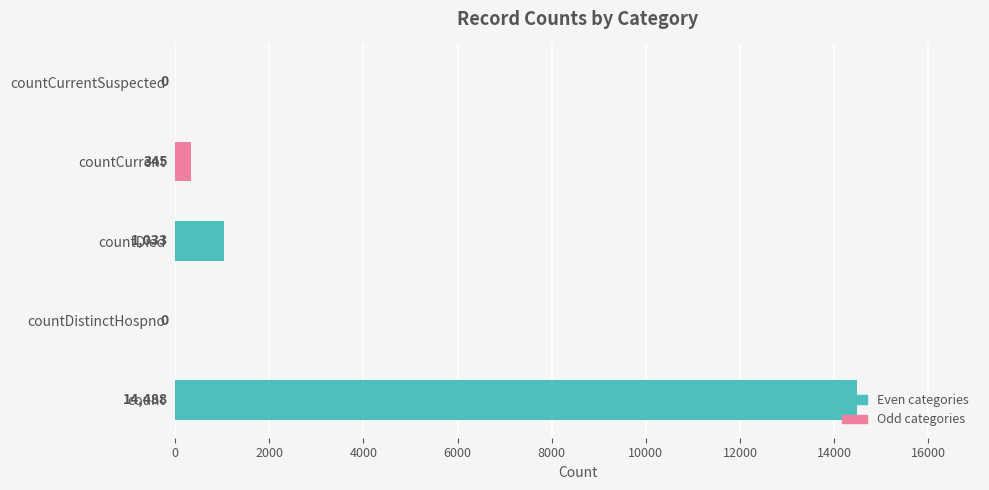

What is the sum of the values at count and countCurrentSuspected?

14488